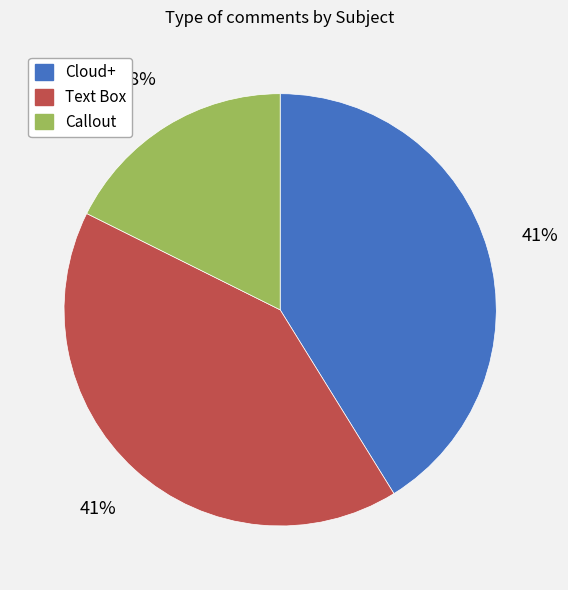

Which has a higher value, Text Box or Callout?

Text Box